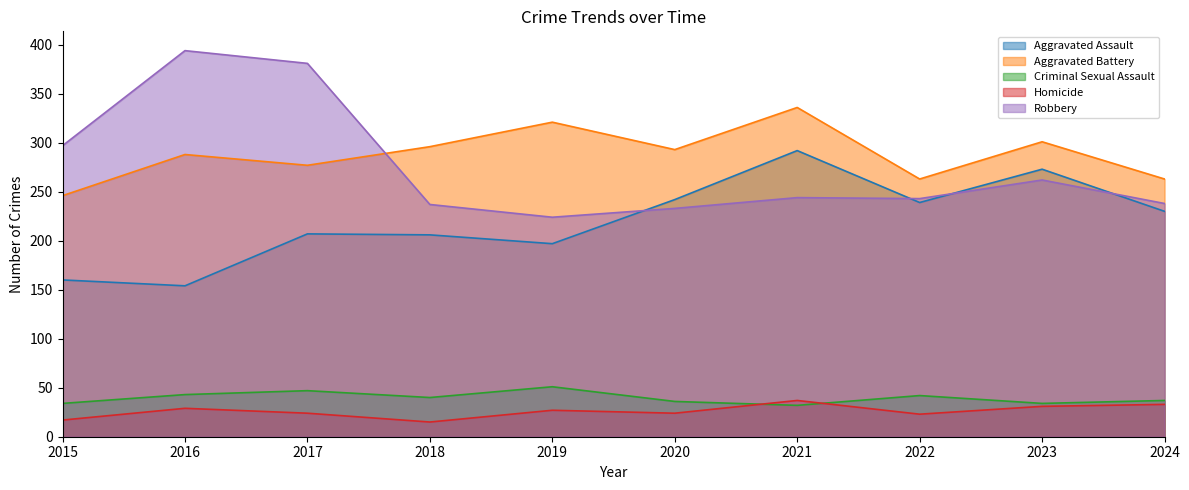

Reading left to right, list all the values displayed in this chart.

Aggravated Assault: 2015=160	2016=154	2017=207	2018=206	2019=197	2020=242	2021=292	2022=239	2023=273	2024=230
Aggravated Battery: 2015=246	2016=288	2017=277	2018=296	2019=321	2020=293	2021=336	2022=263	2023=301	2024=263
Criminal Sexual Assault: 2015=34	2016=43	2017=47	2018=40	2019=51	2020=36	2021=32	2022=42	2023=34	2024=37
Homicide: 2015=17	2016=29	2017=24	2018=15	2019=27	2020=24	2021=37	2022=23	2023=31	2024=33
Robbery: 2015=297	2016=394	2017=381	2018=237	2019=224	2020=233	2021=244	2022=243	2023=262	2024=238